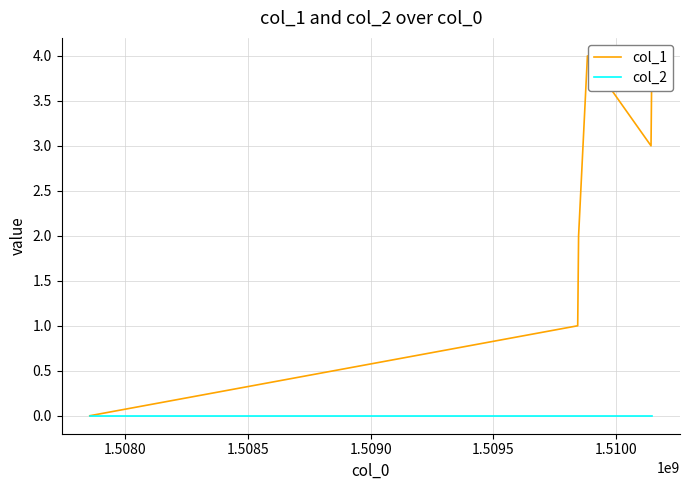

Which series changed the most between 1.5080 and 1.5085?

col_1